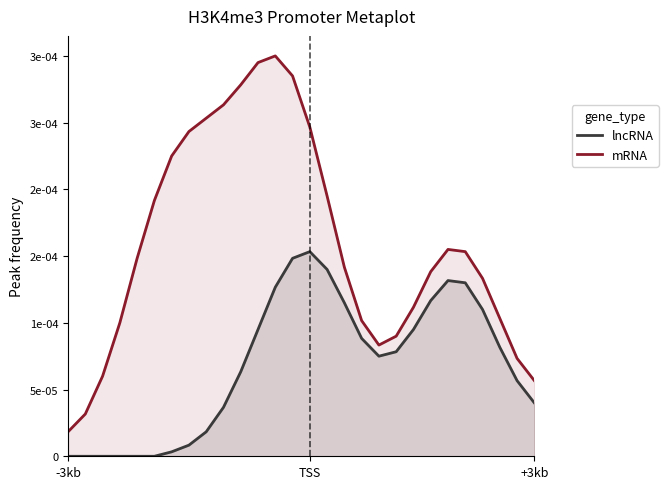

Does the chart display data point markers on the line(s)?

No